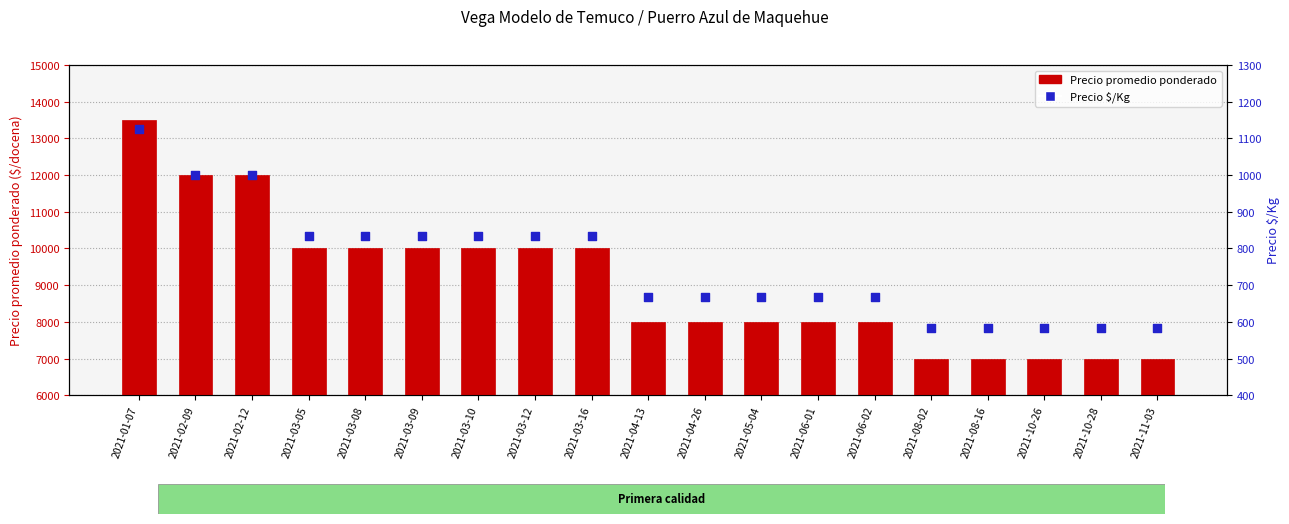

What is the total value across all series at 2021-10-26?

7583